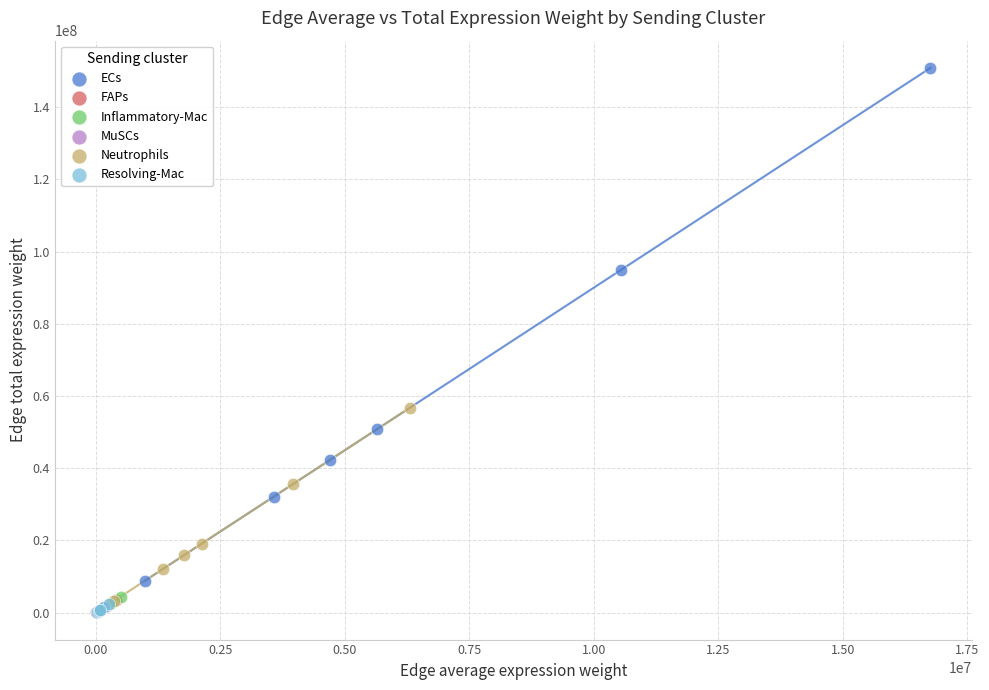

What are all the series names shown in the legend?

ECs, FAPs, Inflammatory-Mac, MuSCs, Neutrophils, Resolving-Mac